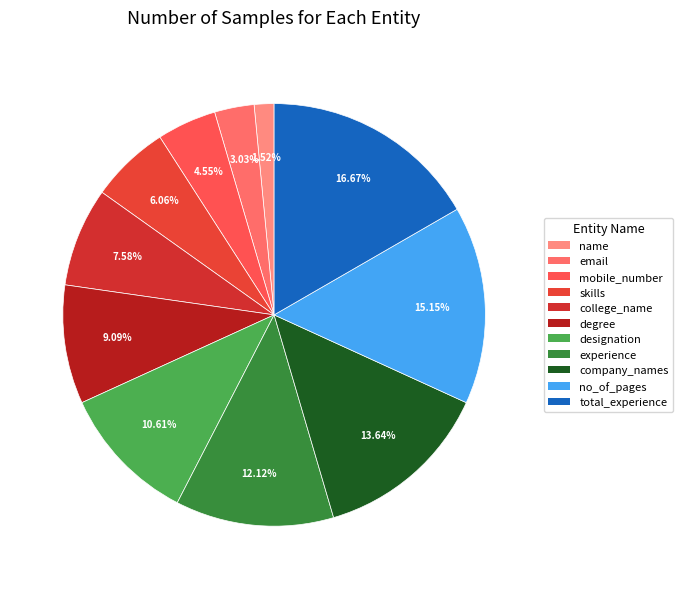

Which slice is the smallest?

name